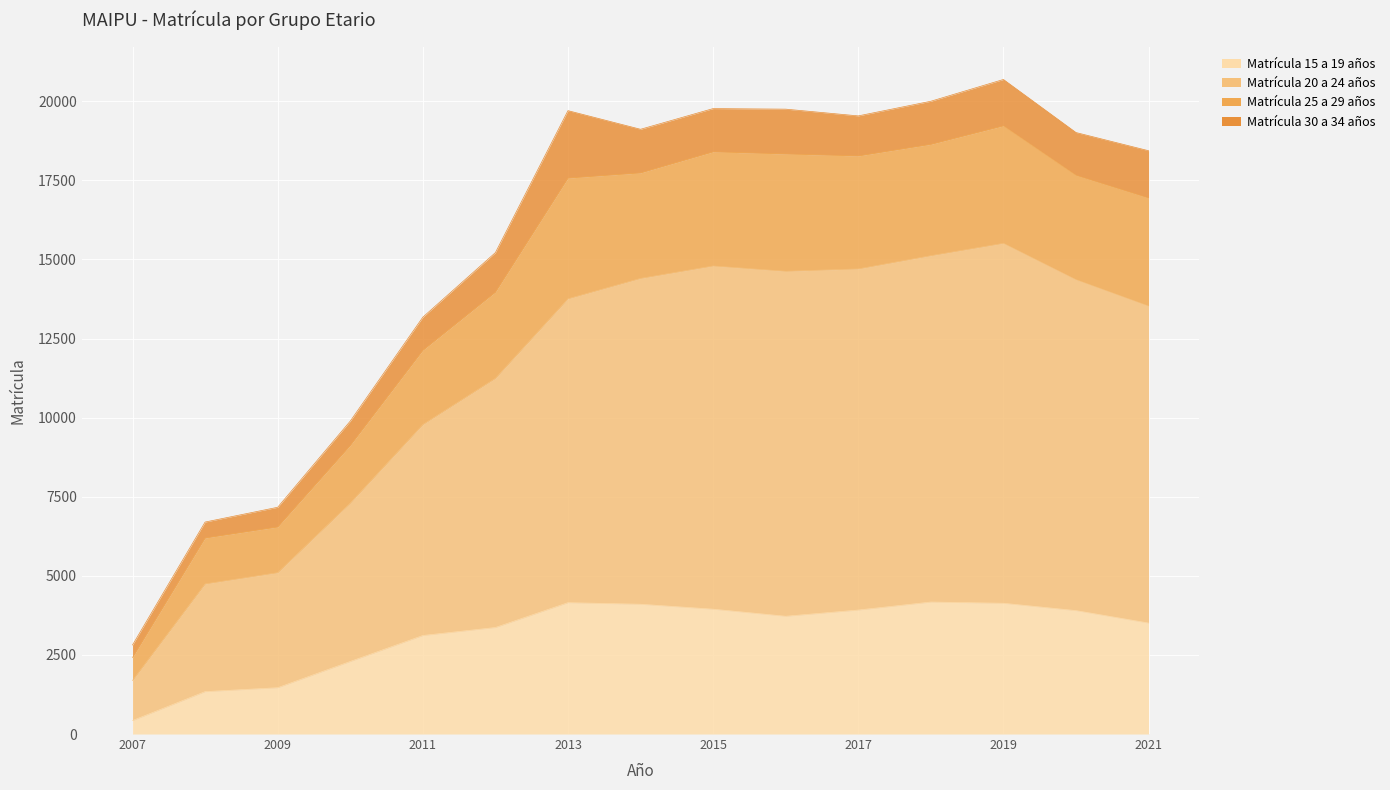

True or false: Matrícula 20 a 24 años and Matrícula 25 a 29 años intersect in this chart.

False